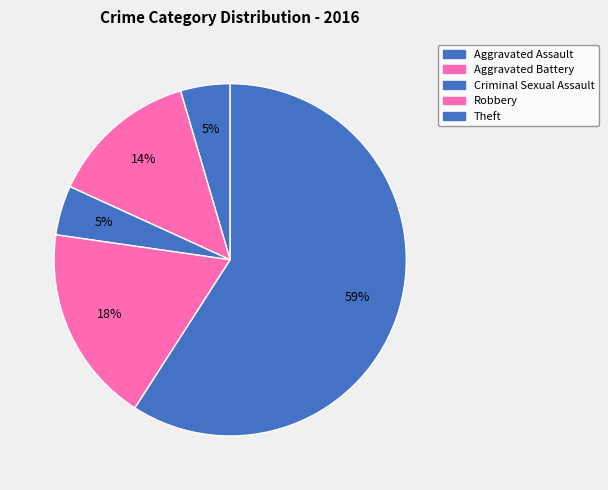

Is there a majority slice in this chart?

Yes